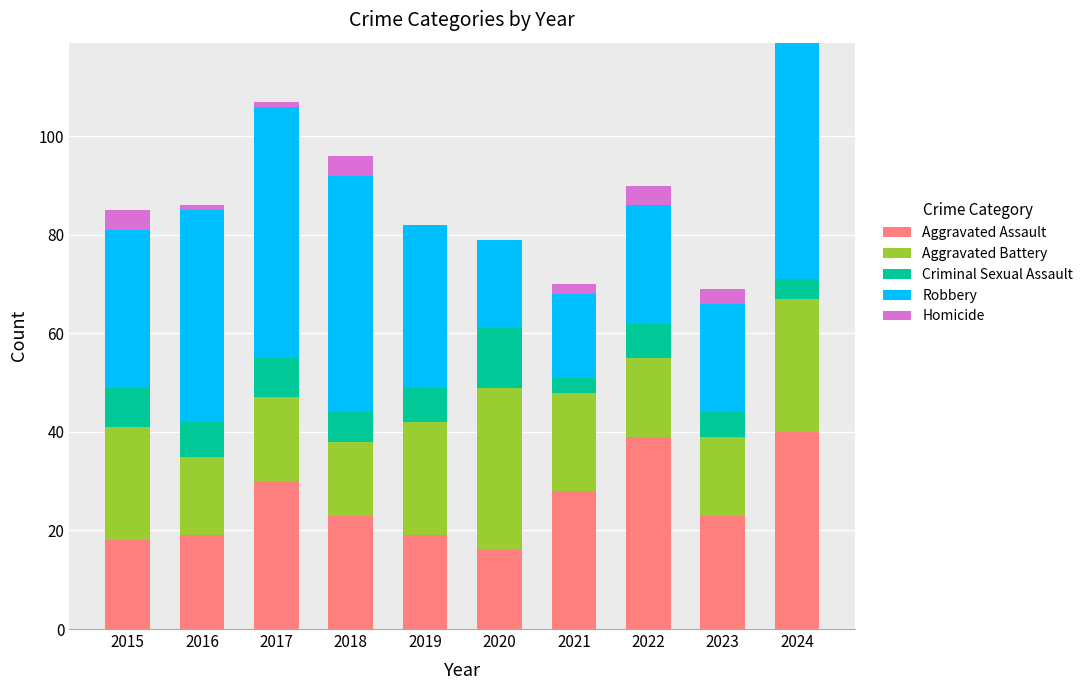

At which category is the sum across all series the highest?

2024